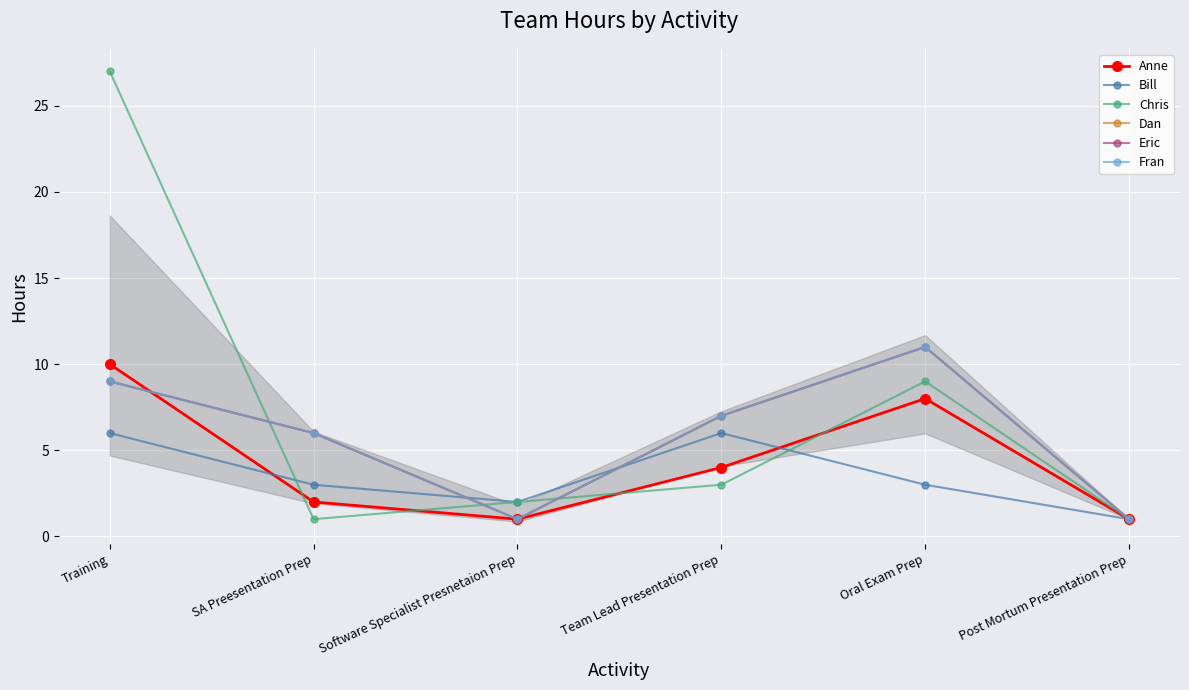

How many data points in Fran are less than 7?

3